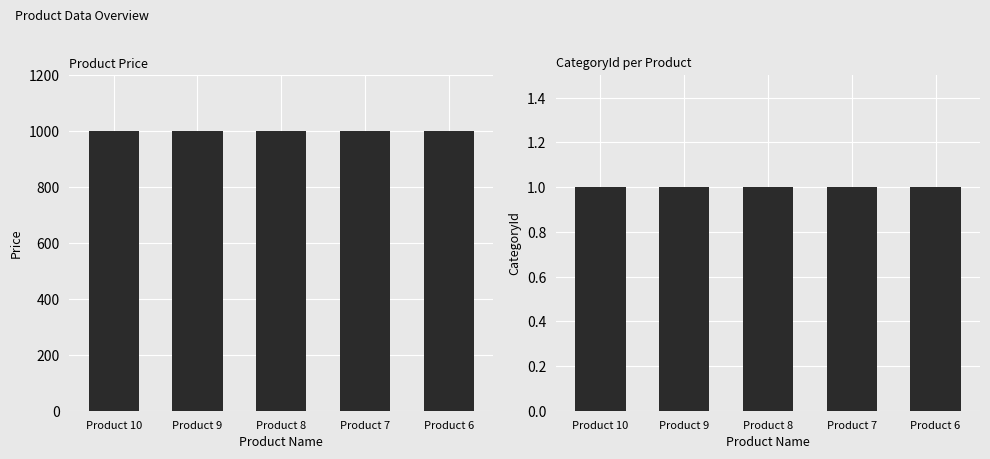

Rank the series by their average value, from lowest to highest.

CategoryId, Price